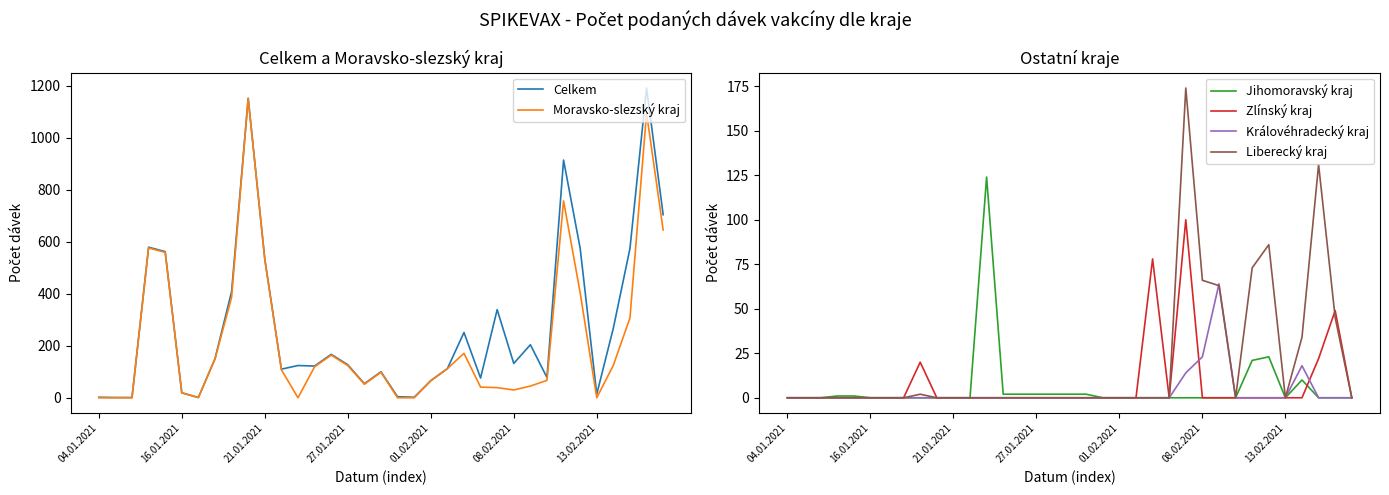

Where is Královéhradecký kraj nearest to the value 32?

08.02.2021